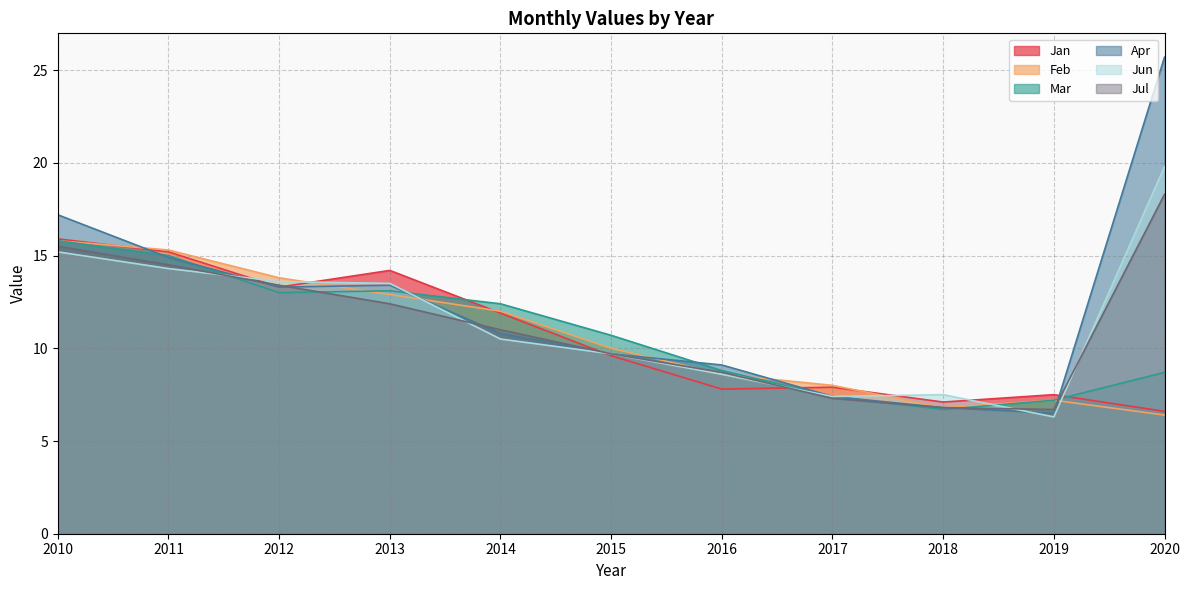

Where does the Feb series first go above 10?

2010